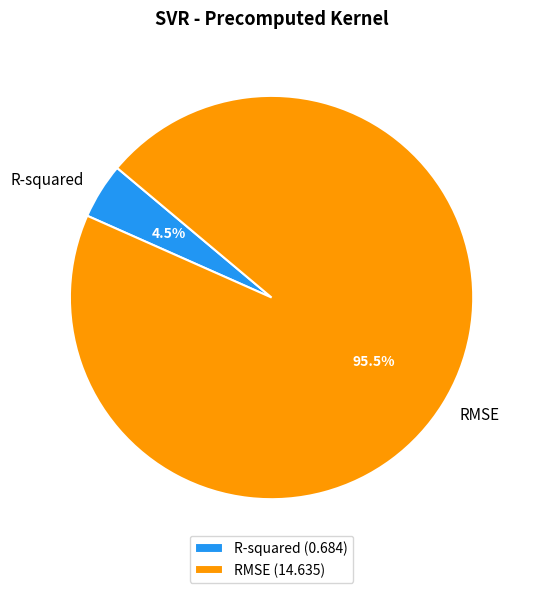

Is the sum of RMSE and R-squared greater than half?

Yes